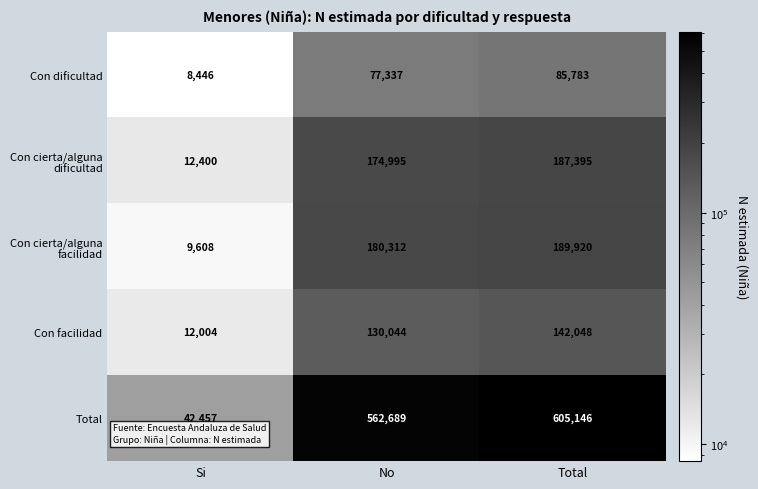

At which category is the sum across all series the highest?

Total